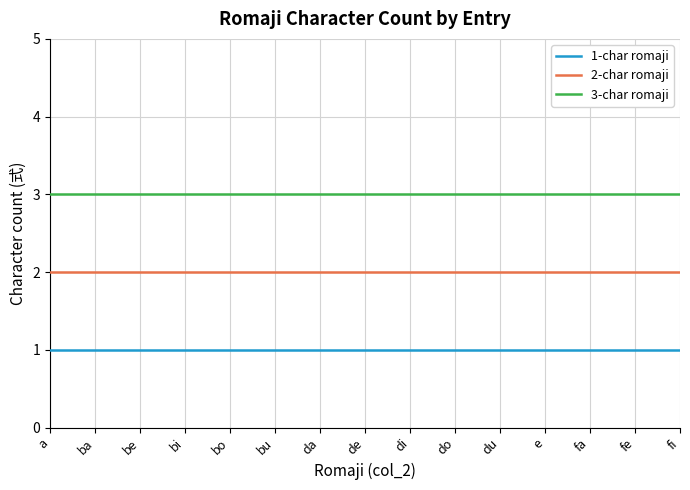

What position from the left is do?

10